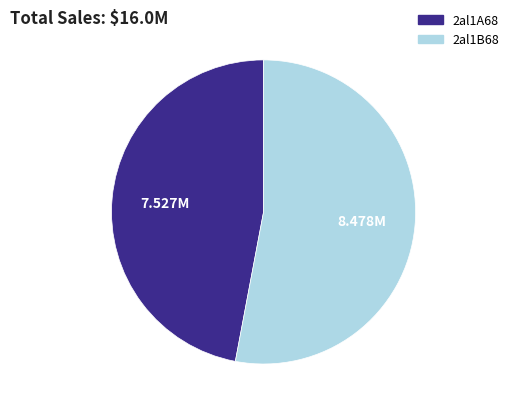

Combined, do 2al1A68 and 2al1B68 account for over 50%?

Yes